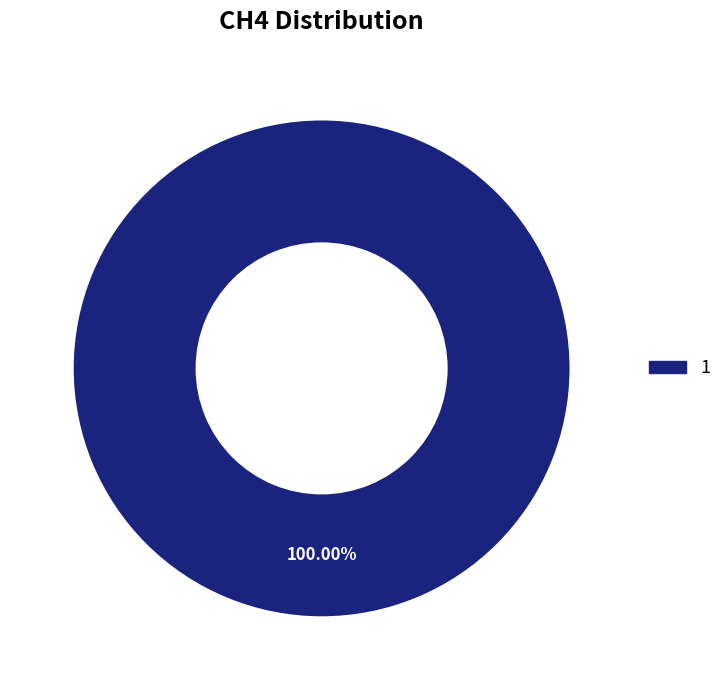

Is there a majority slice in this chart?

Yes